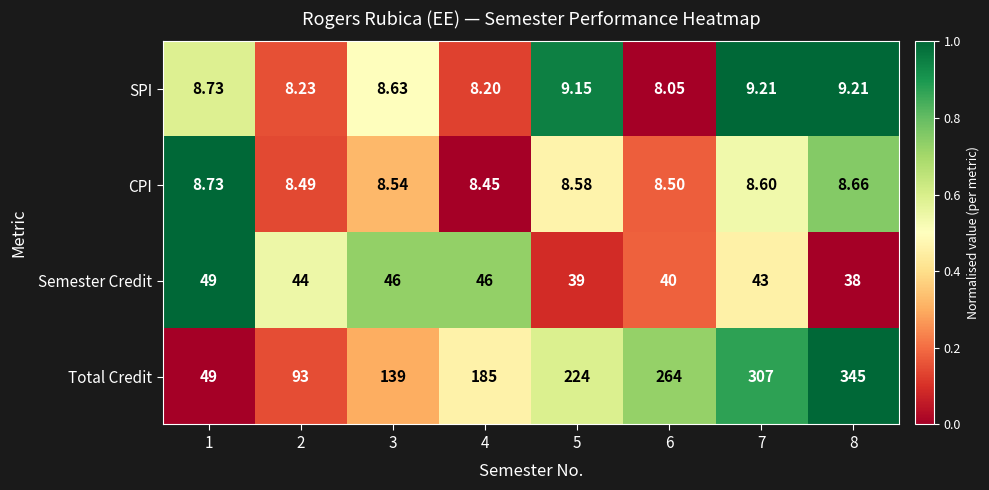

Which series has the largest range (max minus min)?

Total Credit